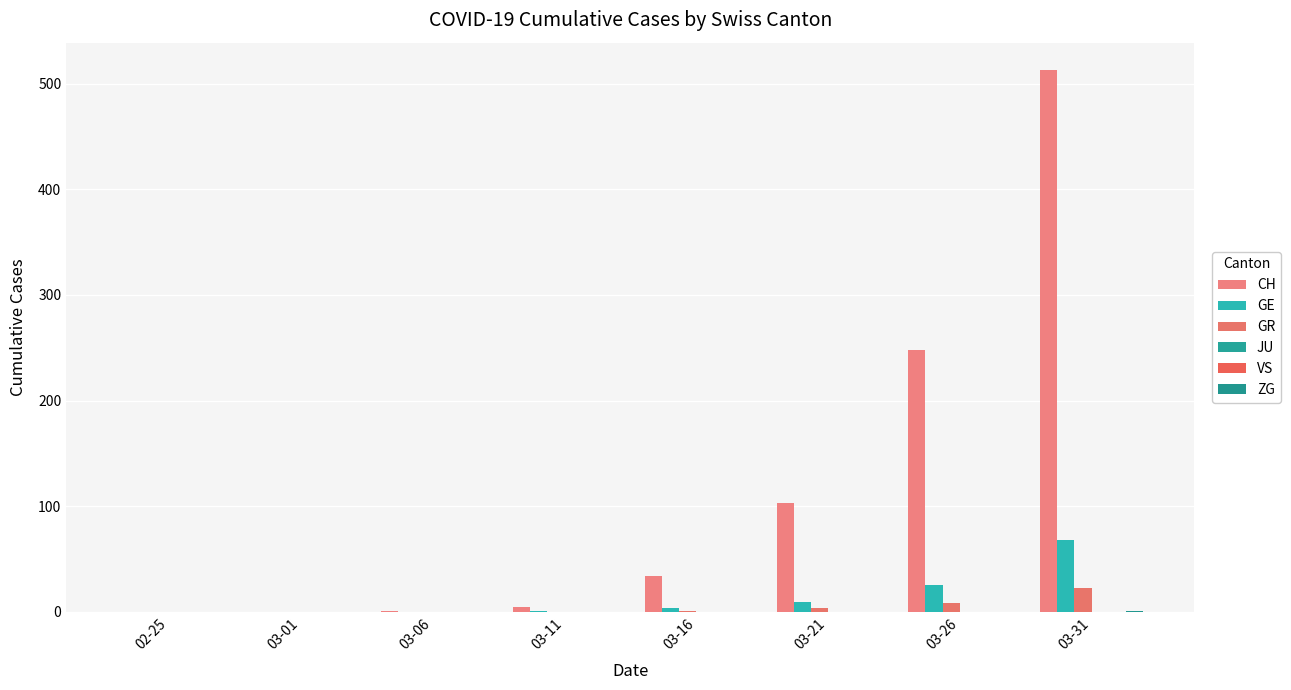

Reading left to right, extract all data points from this chart.

CH: 0	0	1	5	34	103	248	513
GE: 0	0	0	1	4	9	25	68
GR: 0	0	0	0	1	4	8	23
JU: 0	0	0	0	0	0	0	0
VS: 0	0	0	0	0	0	0	0
ZG: 0	0	0	0	0	0	0	1